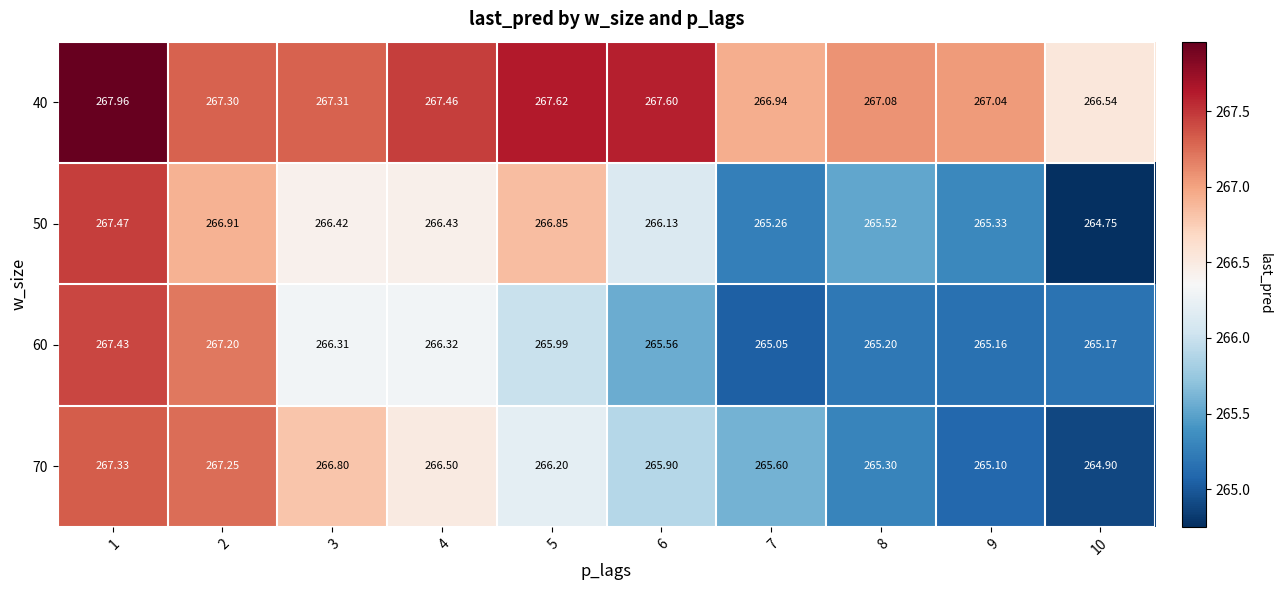

What is the spread (max minus min) of values at 2?

0.4